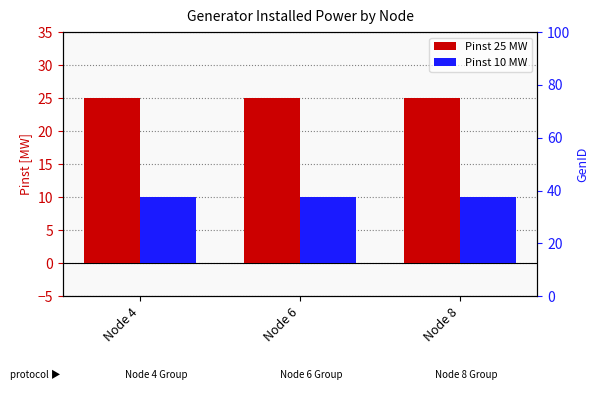

What is the value of the Pinst 10 MW bar at the 3rd from the left?

10